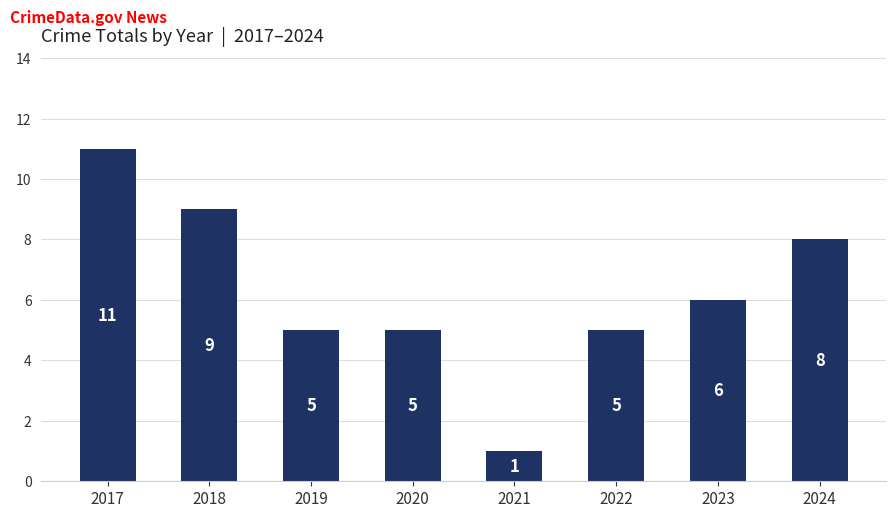

What is the sum of all values?

50